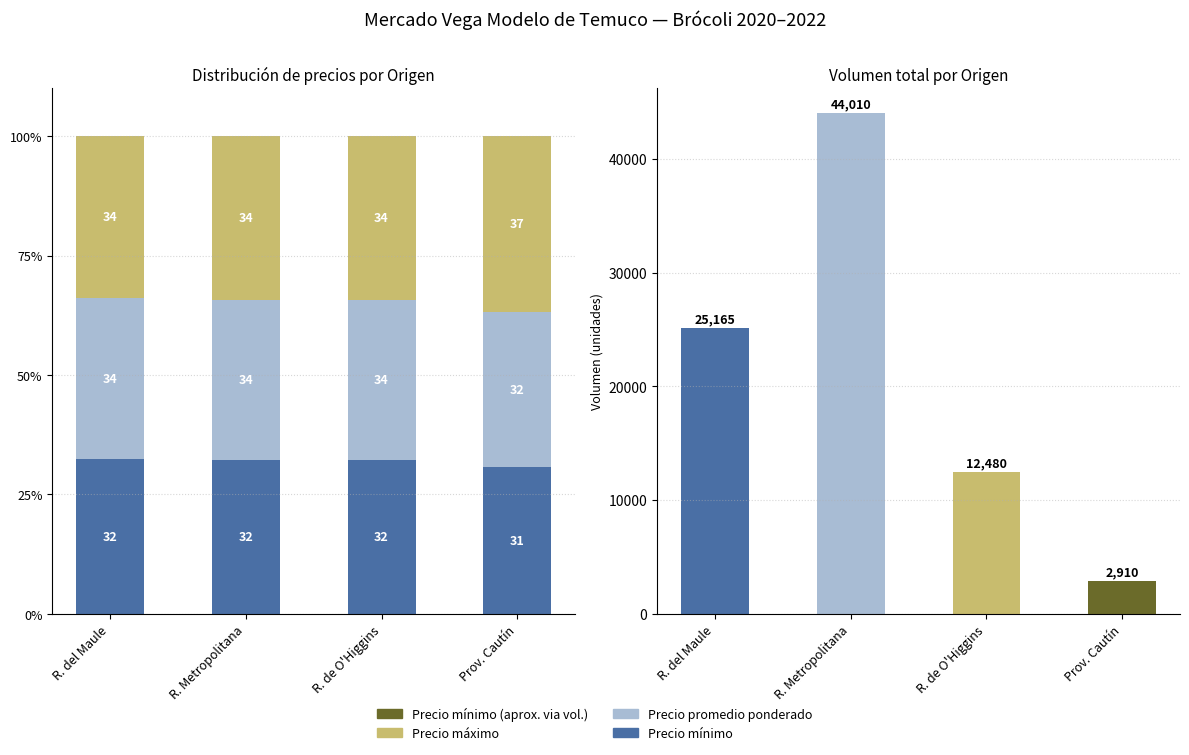

Which series changed the most between R. del Maule and R. de O'Higgins?

Volumen total